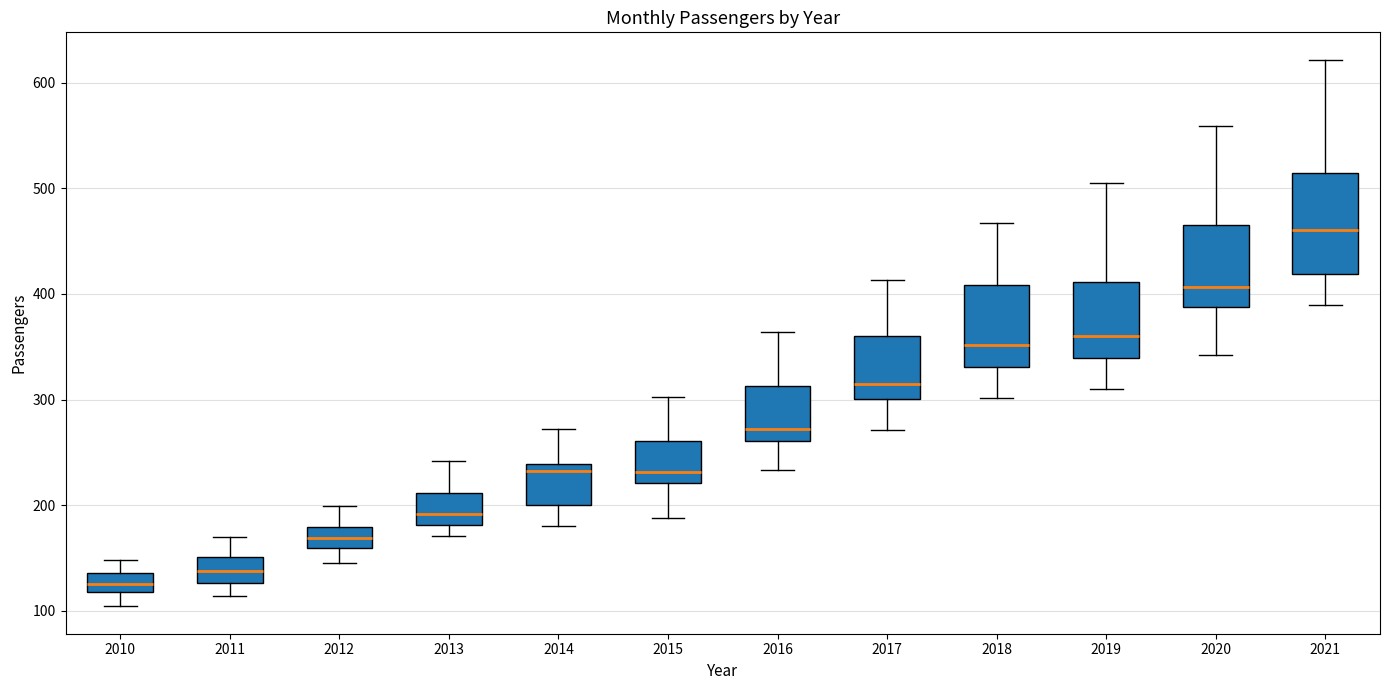

Where does the median line of the box at x = 2019 sit on the y-axis? The values are not printed on the chart, so give them approximately, as read against the axis.

360